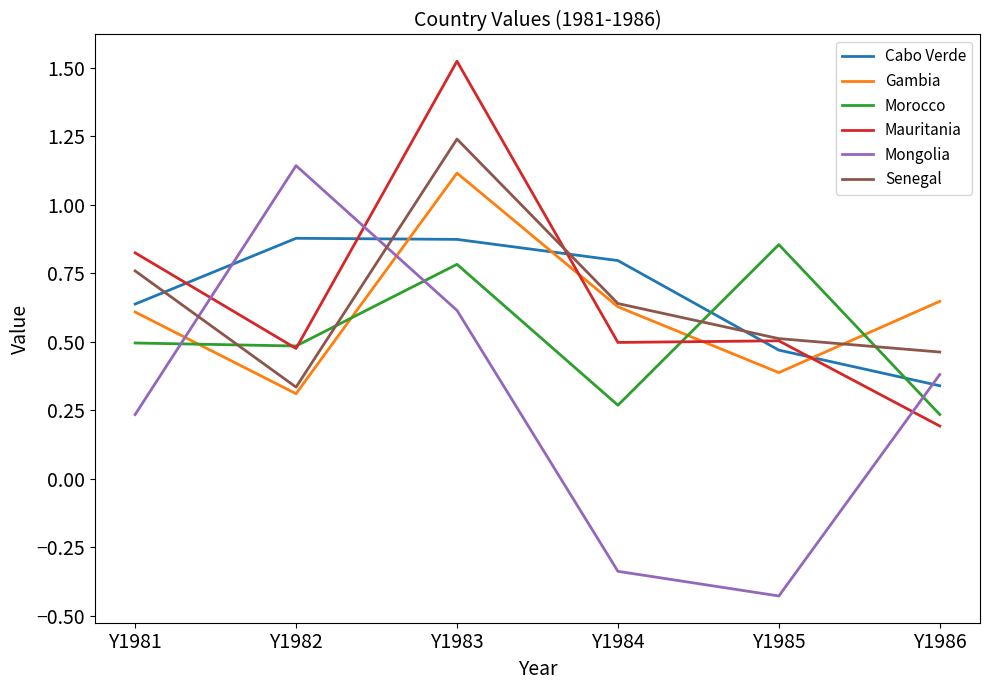

At which label does Mauritania reach its peak?

Y1983